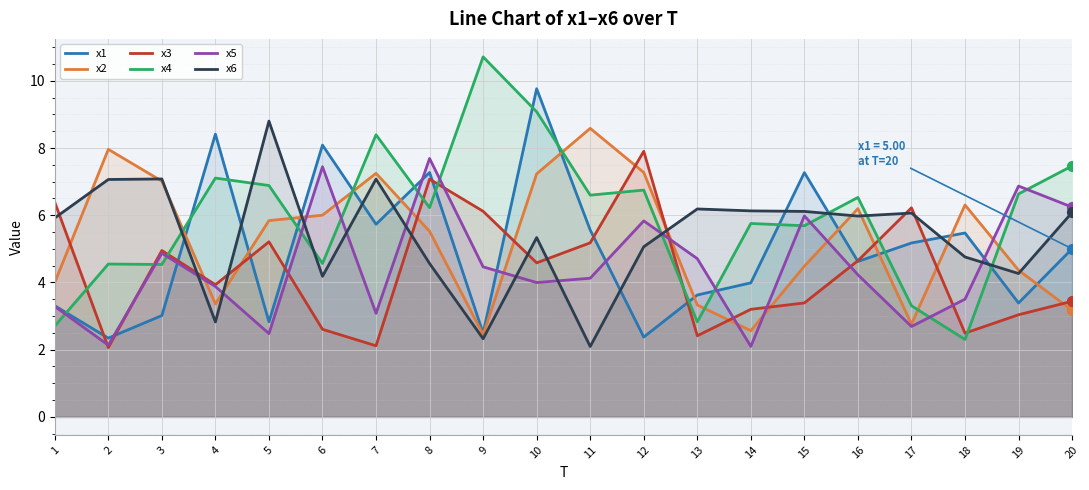

At which category is the sum across all series the highest?

10